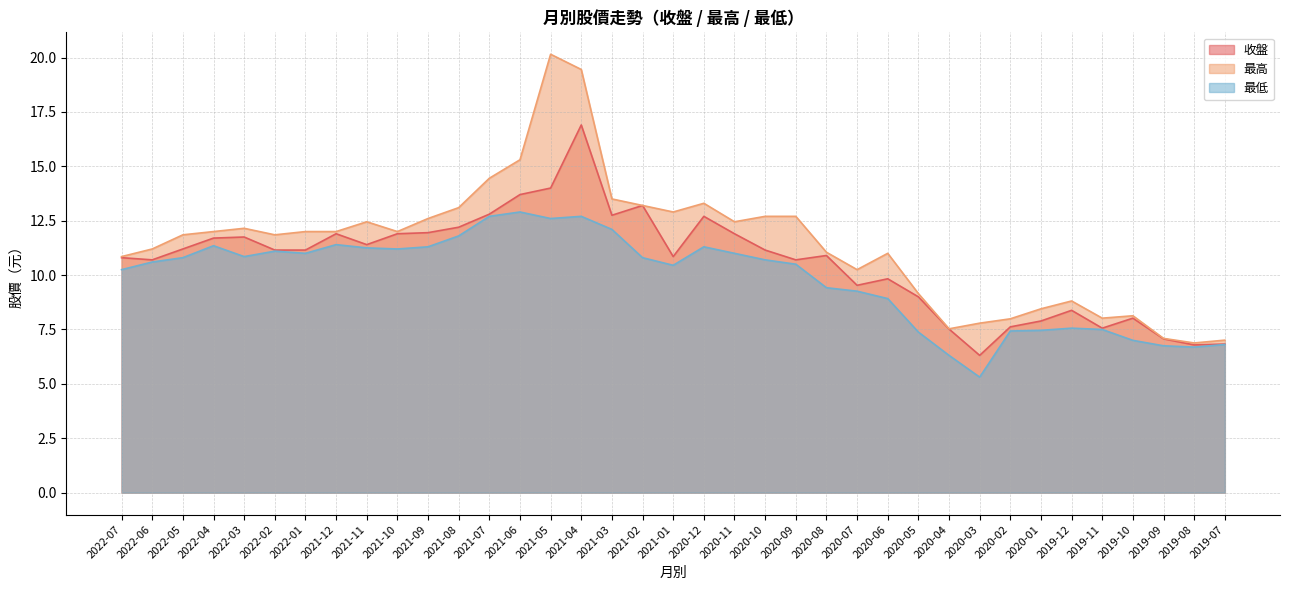

Where is the first local maximum for 最高?

2022-03